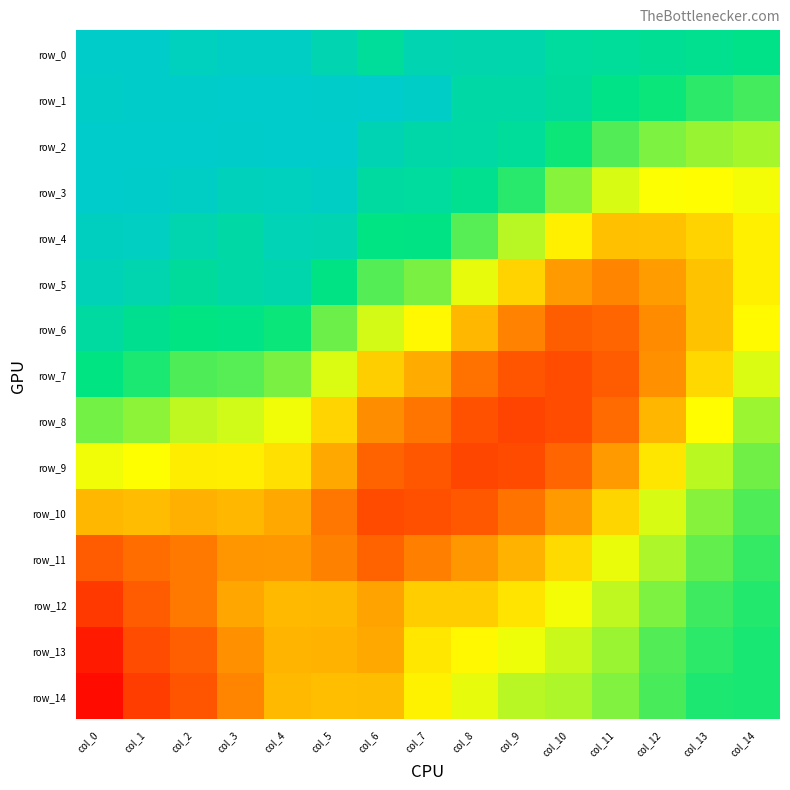

Which series has the largest range (max minus min)?

row_14